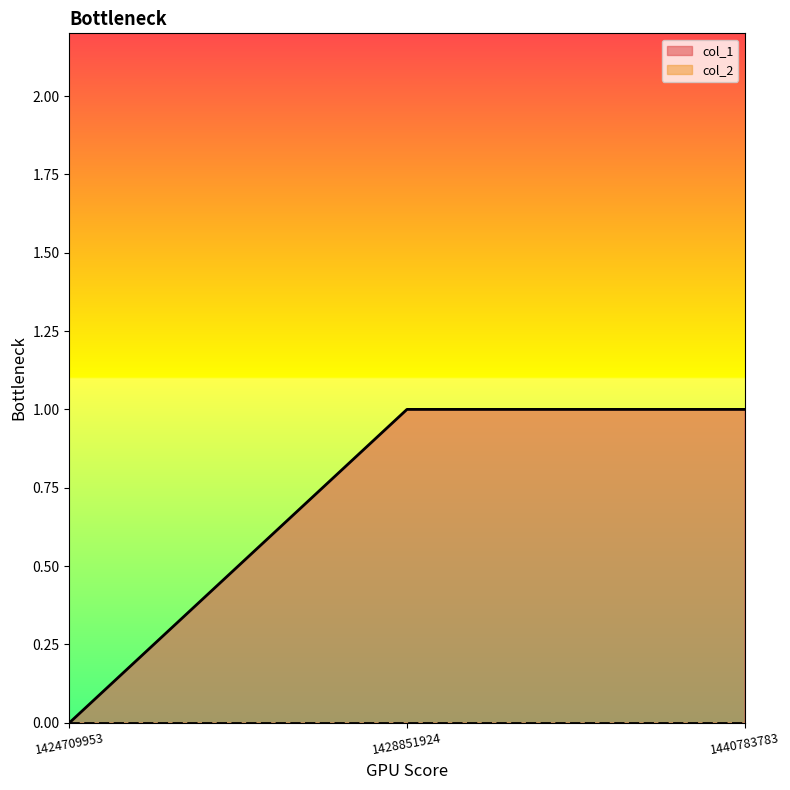

List the labels in order of value, smallest first.

1424709953, 1428851924, 1440783783